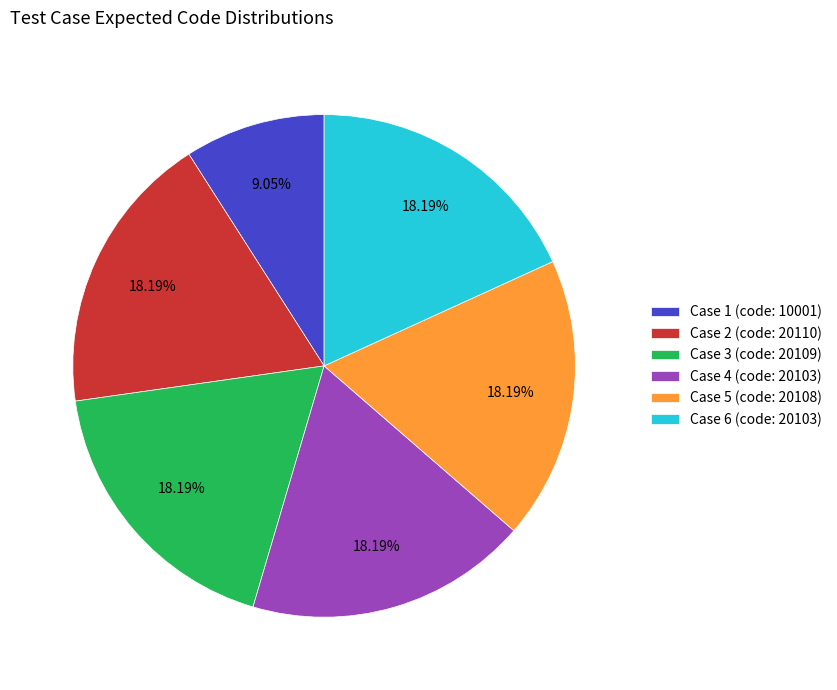

Is it true that Case 1 is 9% of the pie?

True